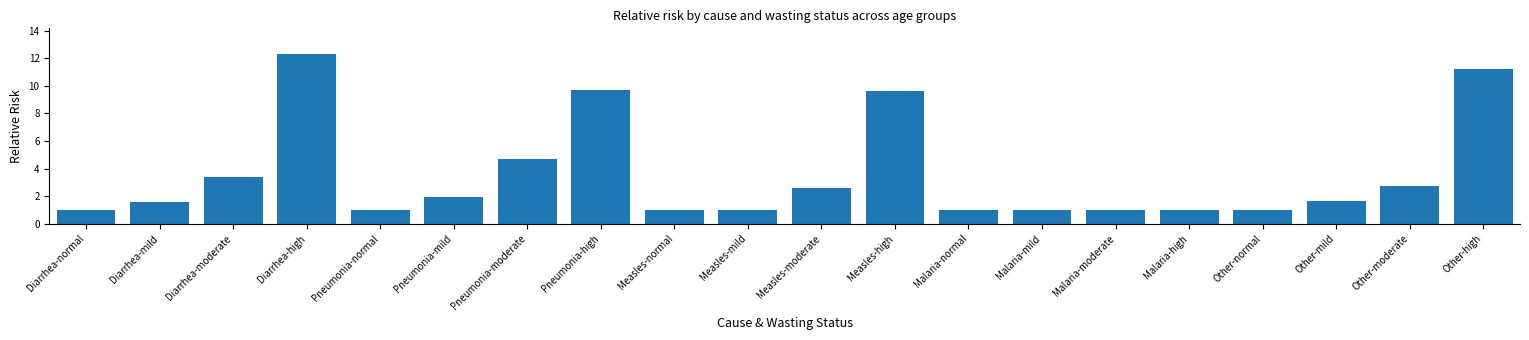

At which label is the value closest to 6?

Pneumonia-moderate